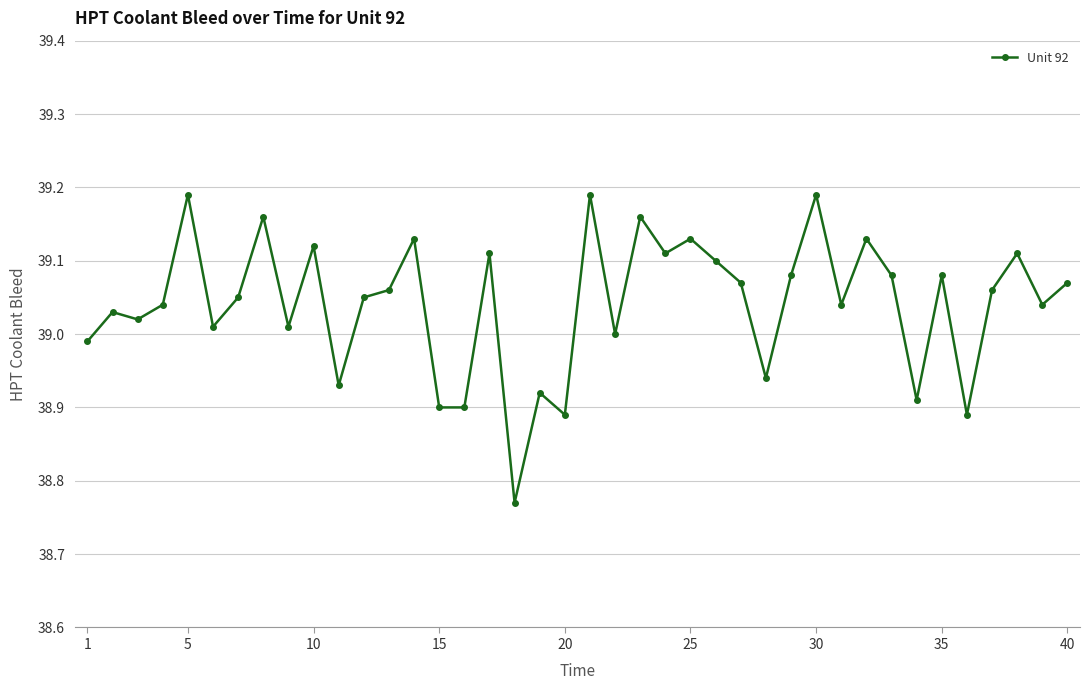

True or false: there are more than 2 points higher than both neighbors.

True